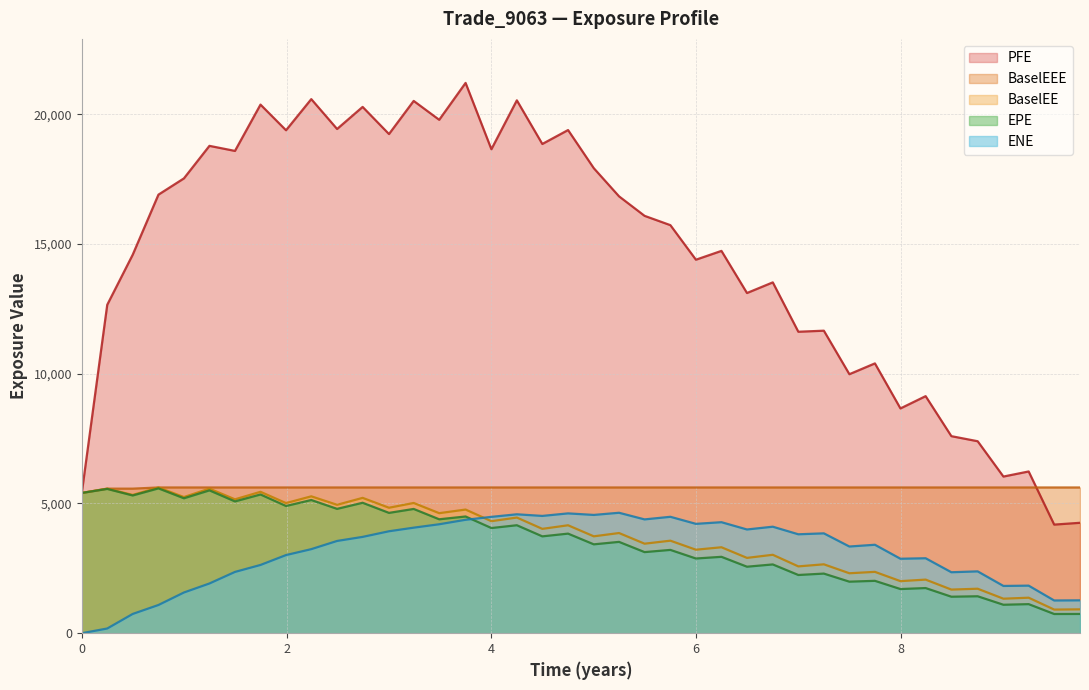

Which series has the widest spread of values?

PFE